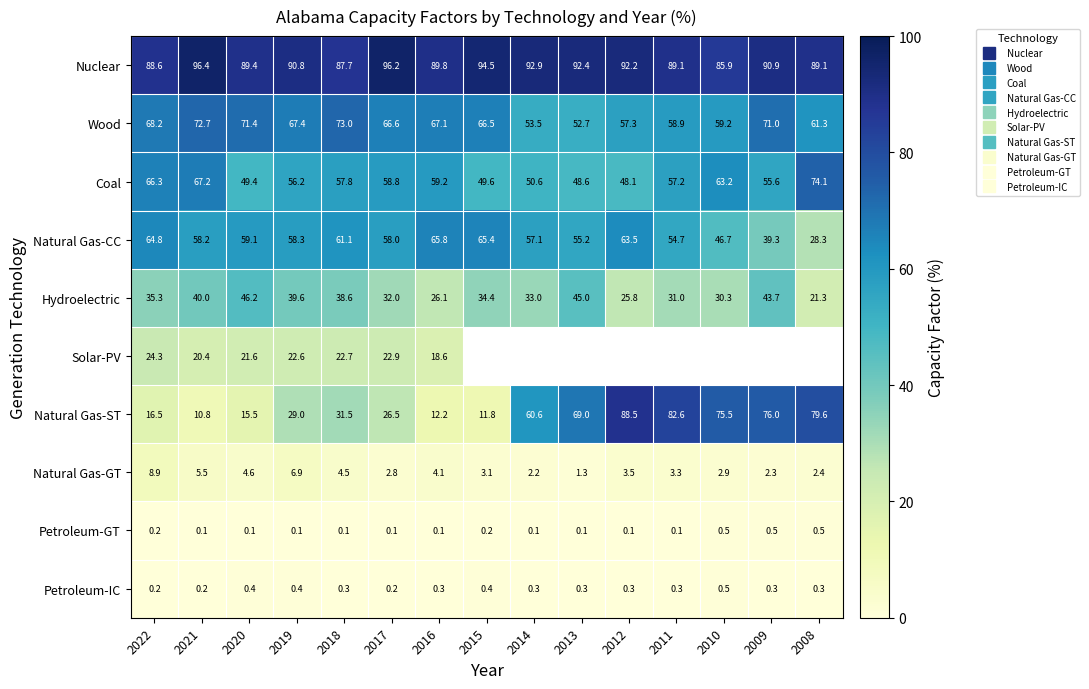

At which label does Wood reach its peak?

2018